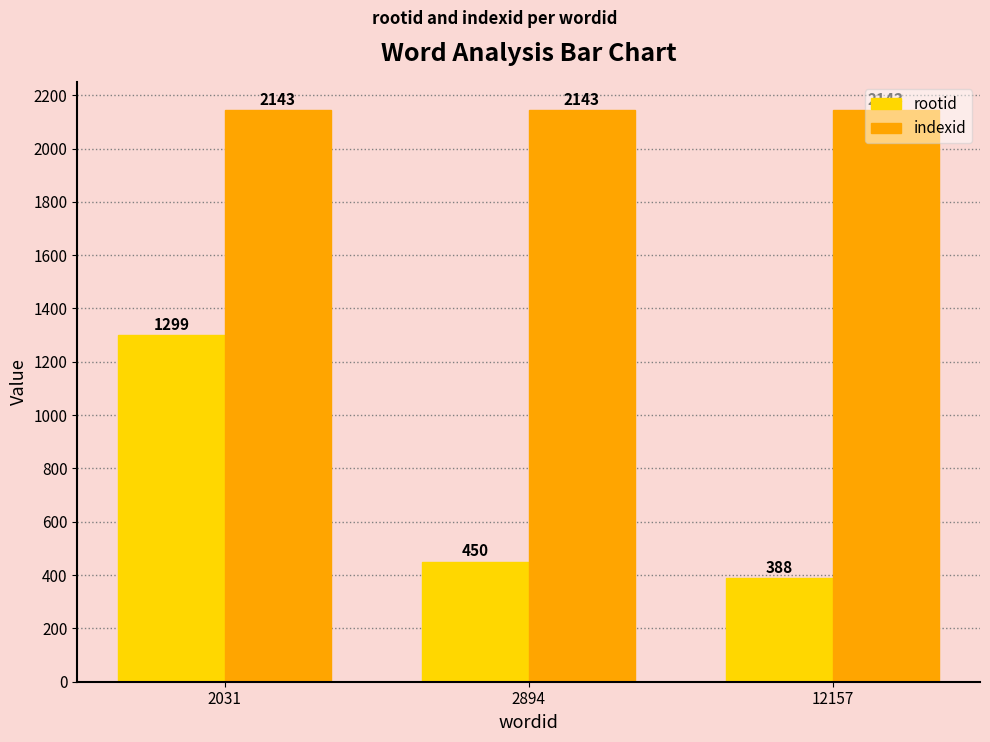

How many data points does each series have?

3